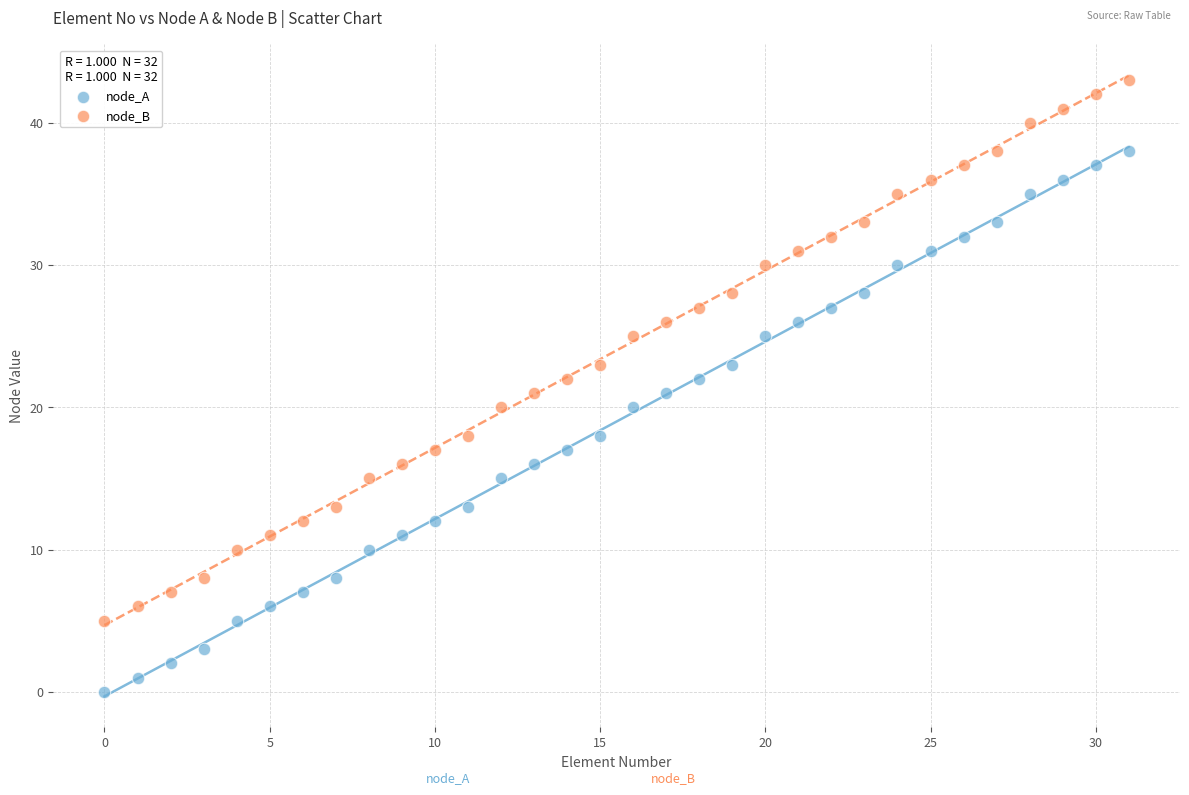

Which series reaches the maximum Y coordinate?

node_B